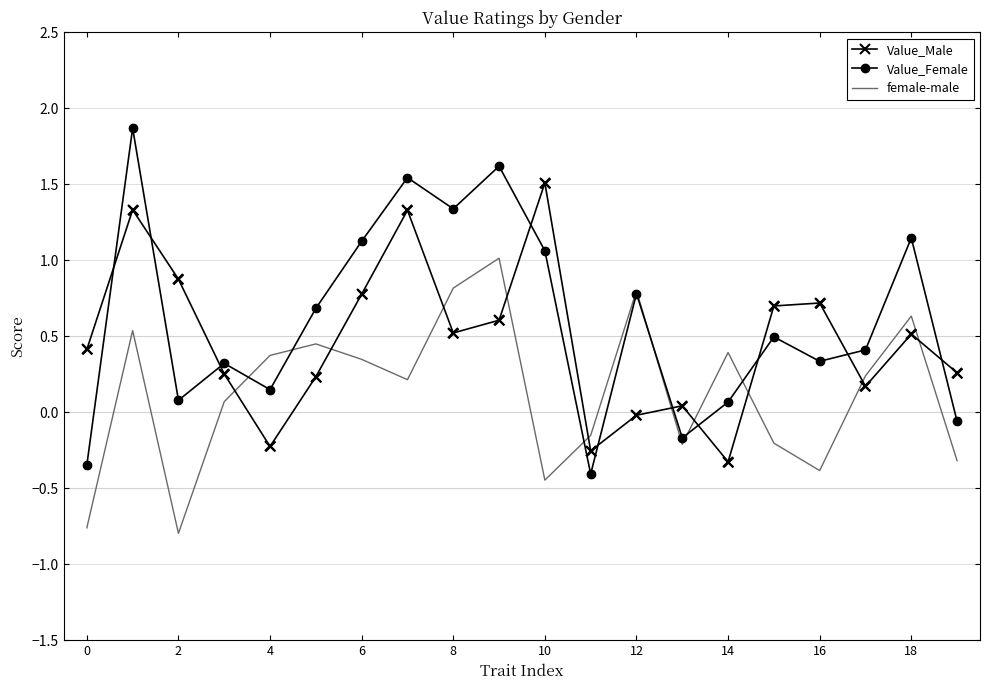

List the series in order of their peak value, highest first.

Value_Female, Value_Male, female-male